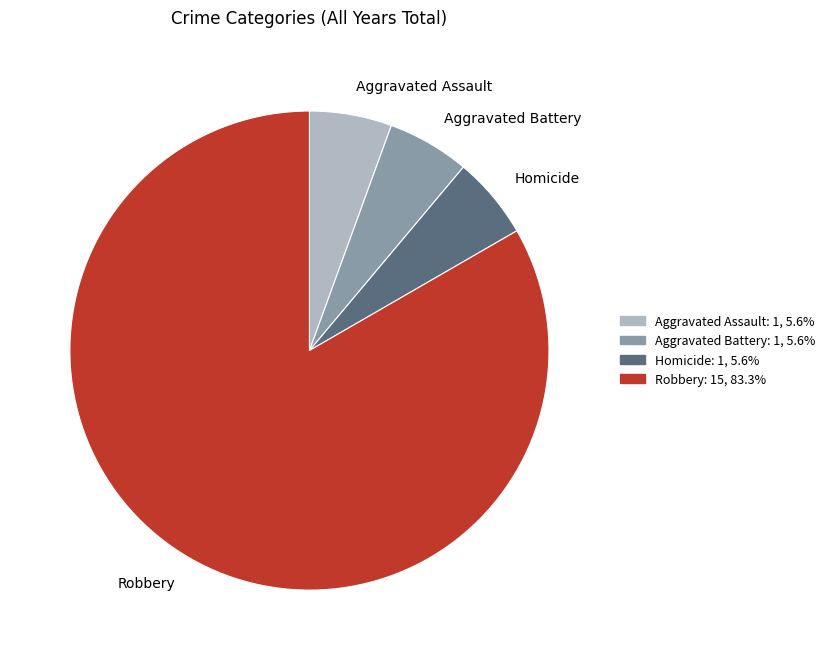

What is the majority slice?

Robbery